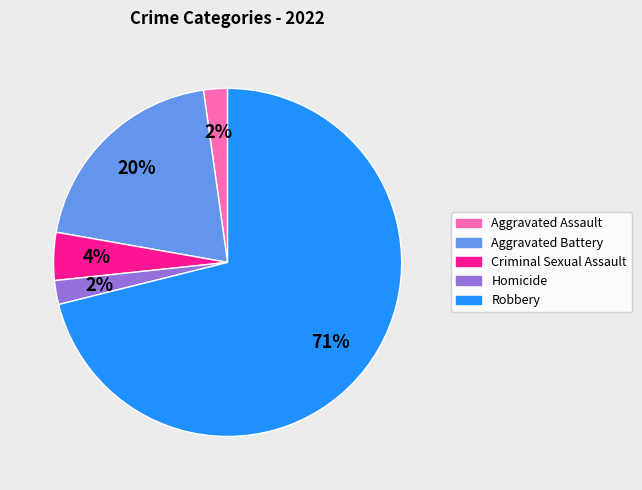

How many slices are in this pie chart?

5